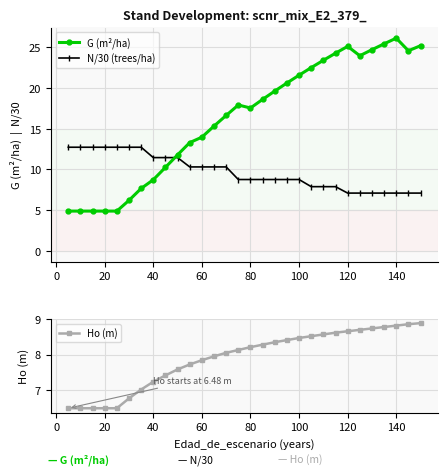

True or false: G (m²/ha) has more than 1 interior local peaks.

True